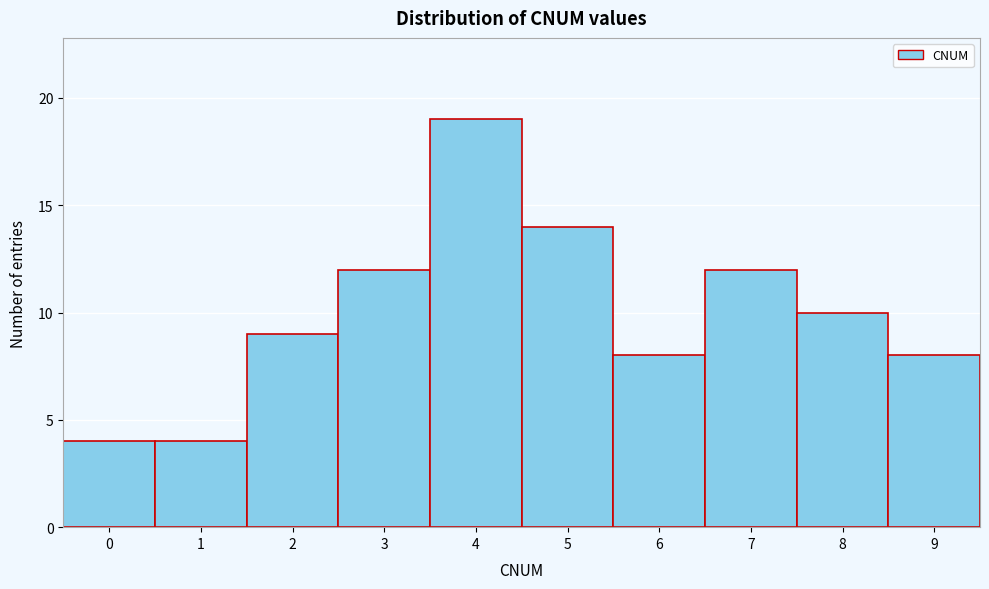

Reading left to right, transcribe this chart: for each bar, give the range it covers on the x-axis and its height. The values are not printed on the chart, so give them approximately, as read against the axis.

-0.5 to 0.5: 4
0.5 to 1.5: 4
1.5 to 2.5: 9
2.5 to 3.5: 12
3.5 to 4.5: 19
4.5 to 5.5: 14
5.5 to 6.5: 8
6.5 to 7.5: 12
7.5 to 8.5: 10
8.5 to 9.5: 8